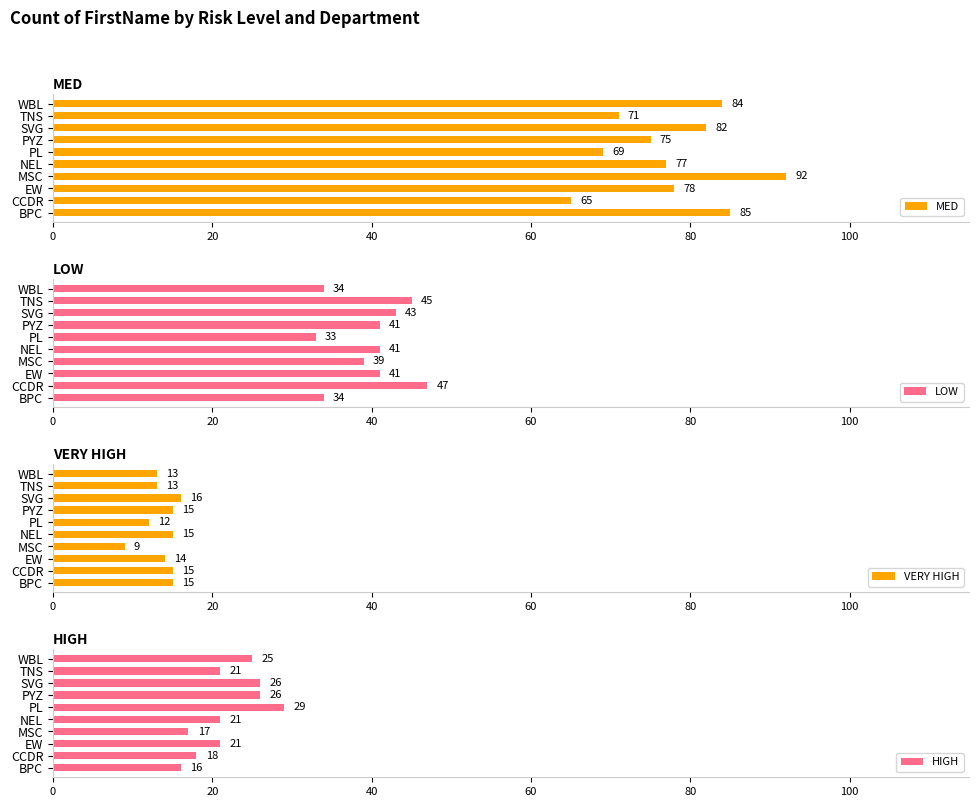

Is it true that VERY HIGH equals 22 at PYZ?

False